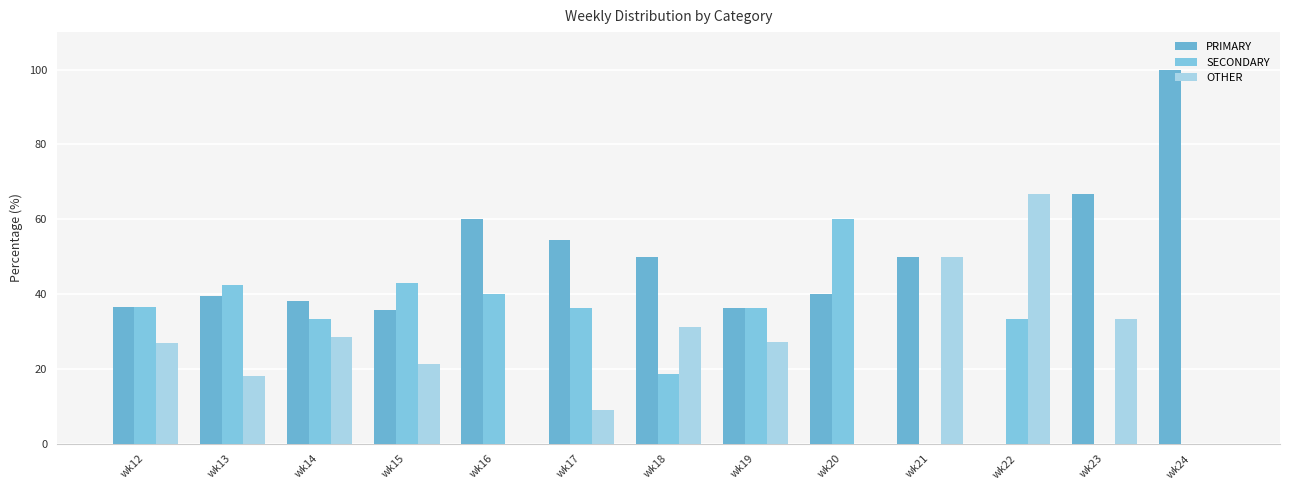

How many categories are shown in the chart?

13